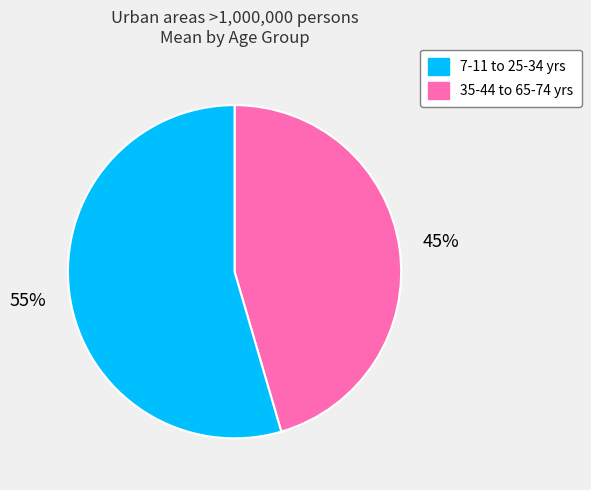

To the nearest percent, what is the average slice percentage?

50%